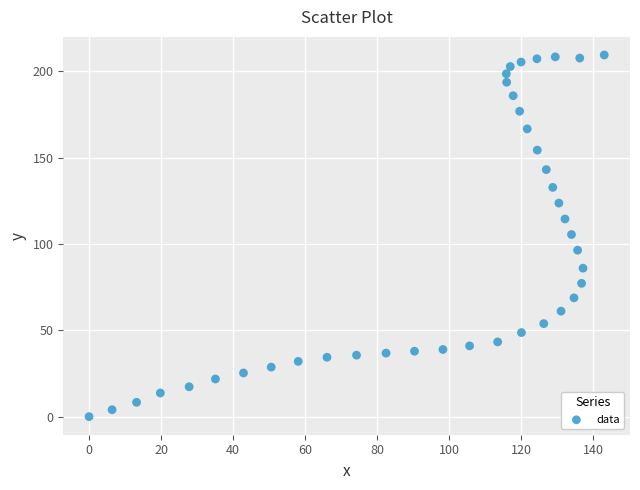

What is the range of X values (max minus min)?

143.1